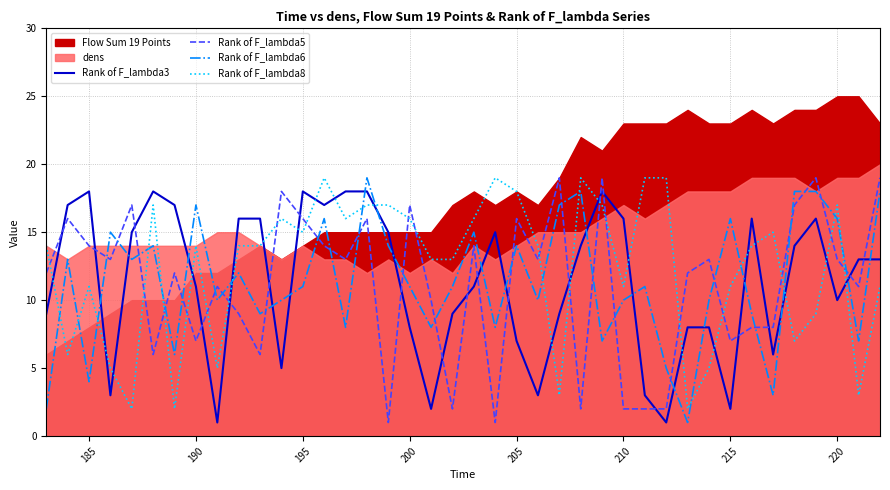

The Rank of F_lambda3 series shows 2 at 215. True or false?

True